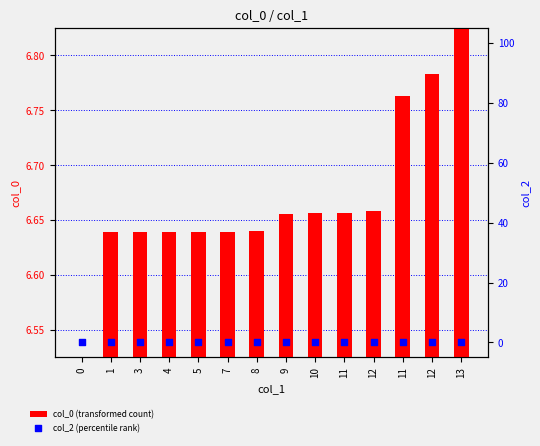

What are all the series names shown in the legend?

col_0 (transformed count), col_2 (percentile rank)